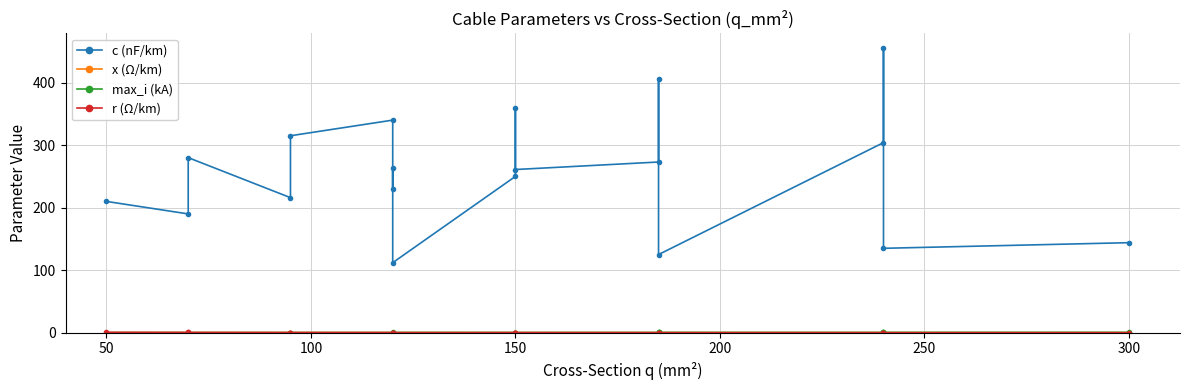

True or false: r (Ω/km) and x (Ω/km) cross at least once.

True